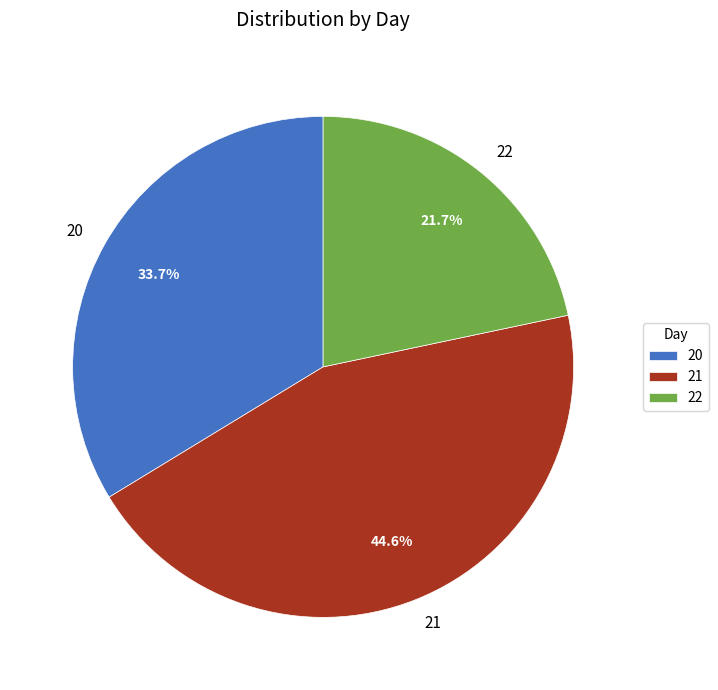

What percentage is the 21 slice, to the nearest percent?

45%